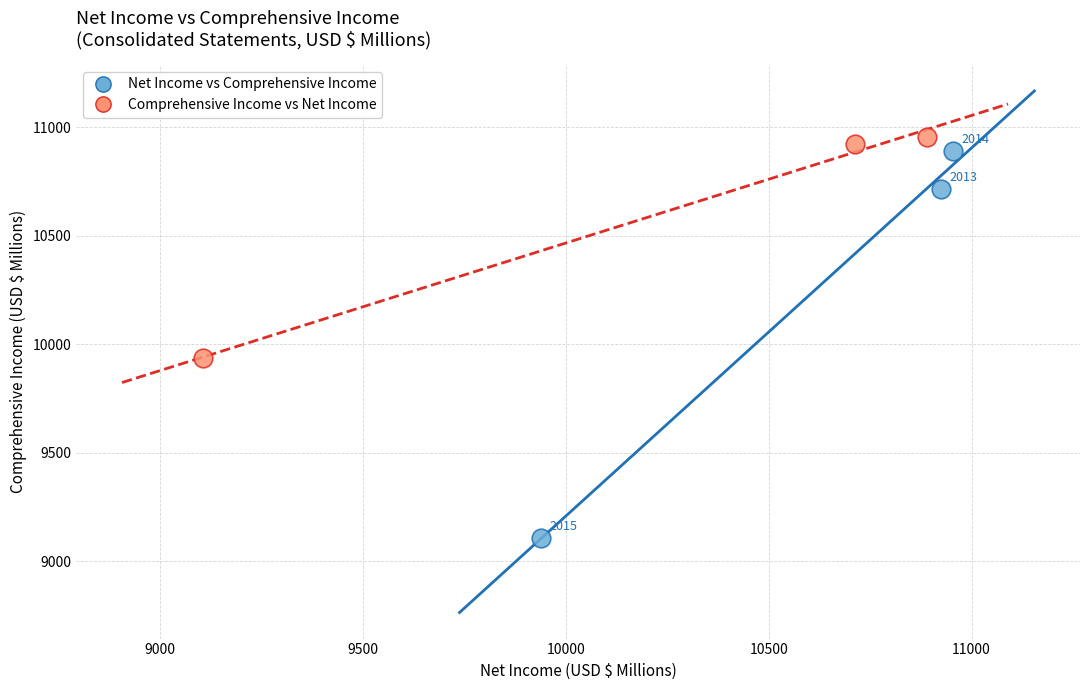

Which series has the widest spread of Y values?

Net Income vs Comprehensive Income